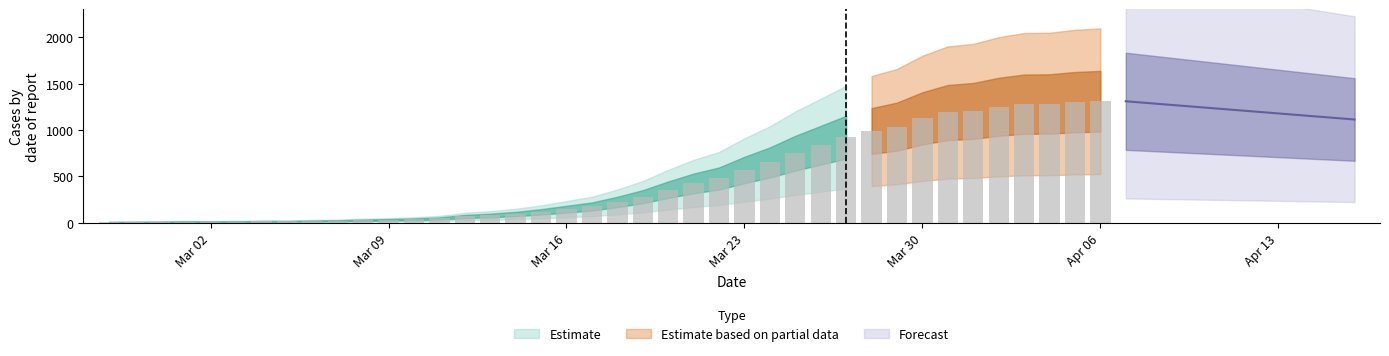

Approximately how many times larger is the value at 2020-03-27 compared to 2020-04-04?

0.7